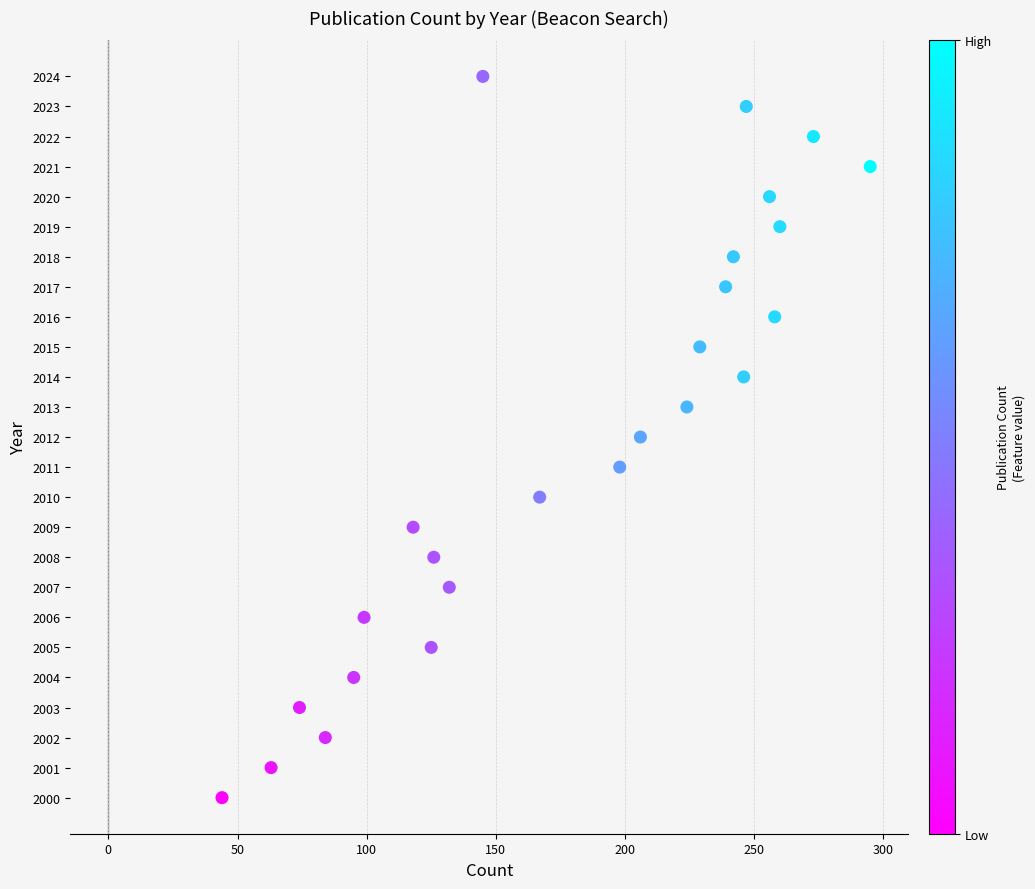

What is the range of X values (max minus min)?

251